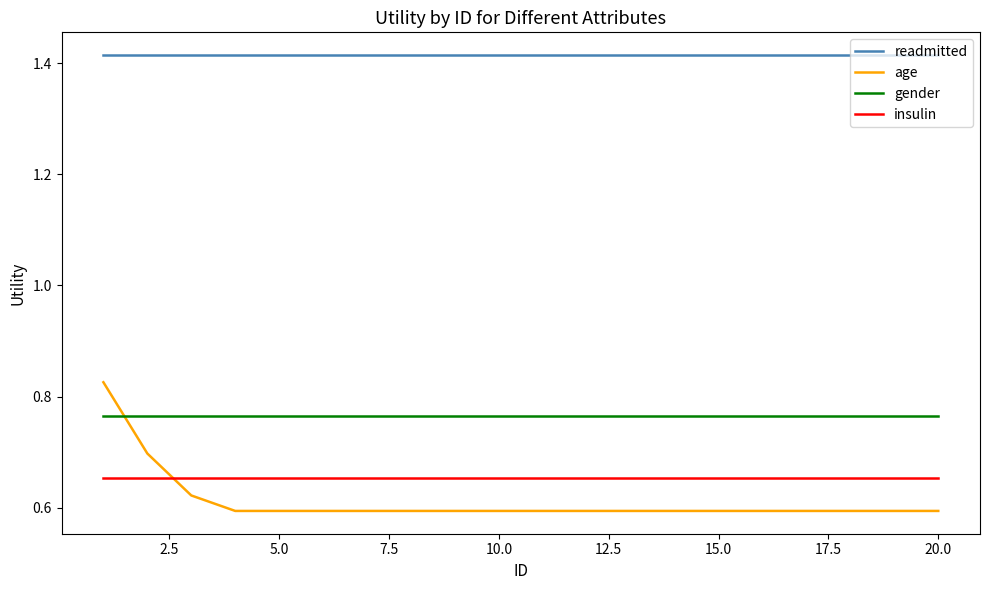

Which series has the widest spread of values?

age